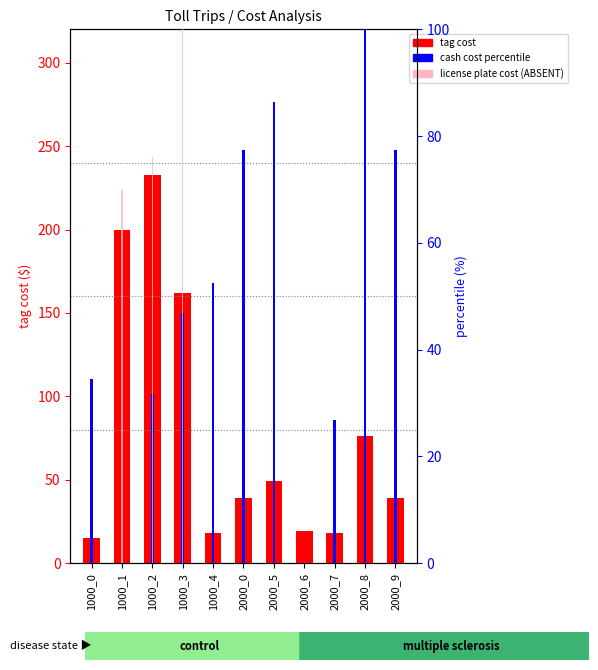

At how many categories does at least one series exceed 91?

4